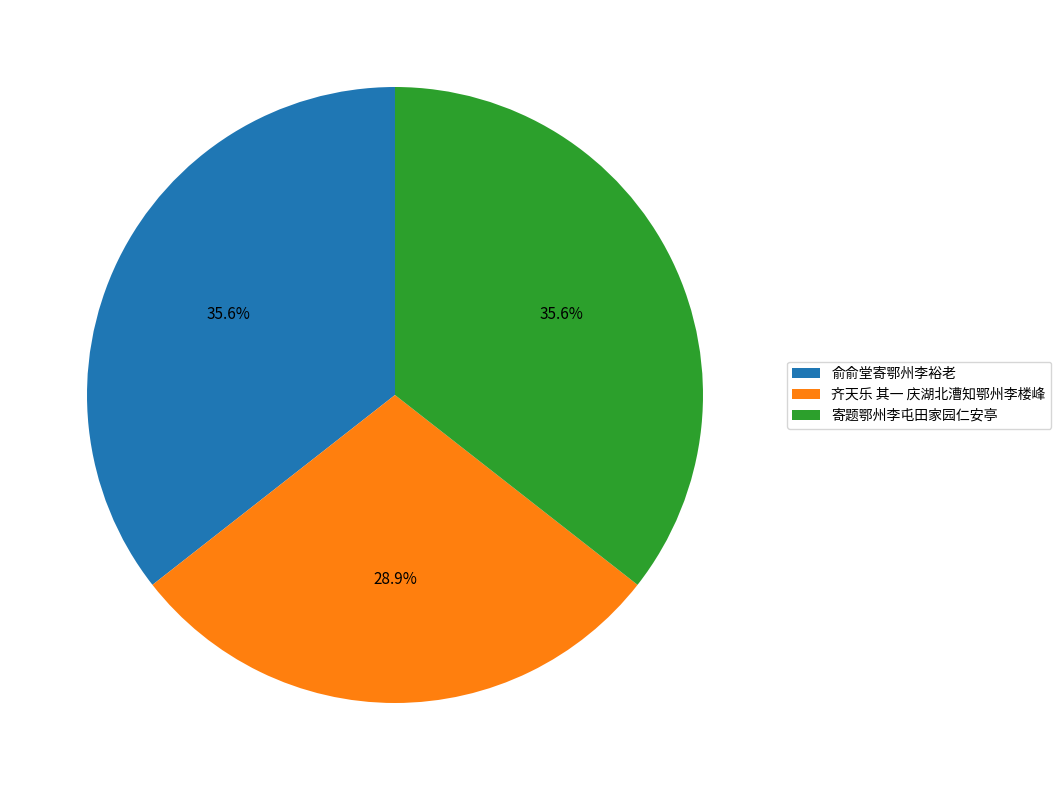

Does any single category account for the majority?

No